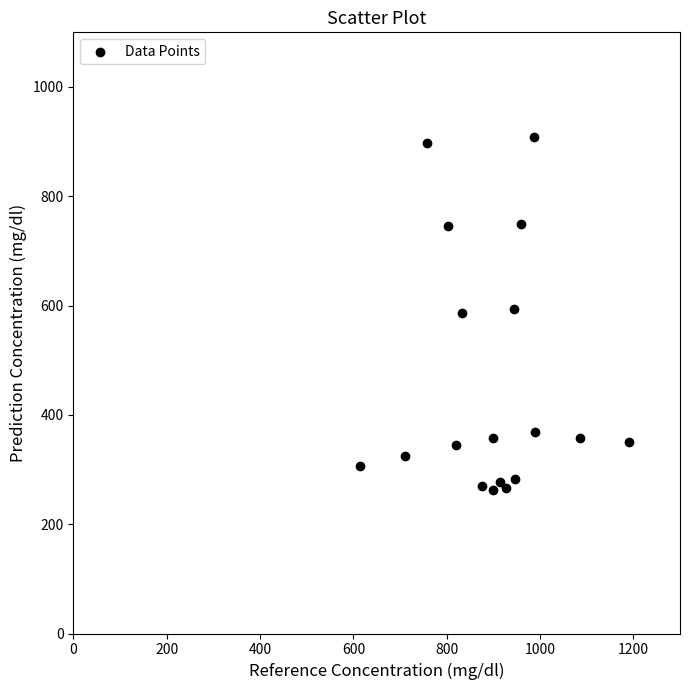

What is the range of Y values (max minus min)?

644.6